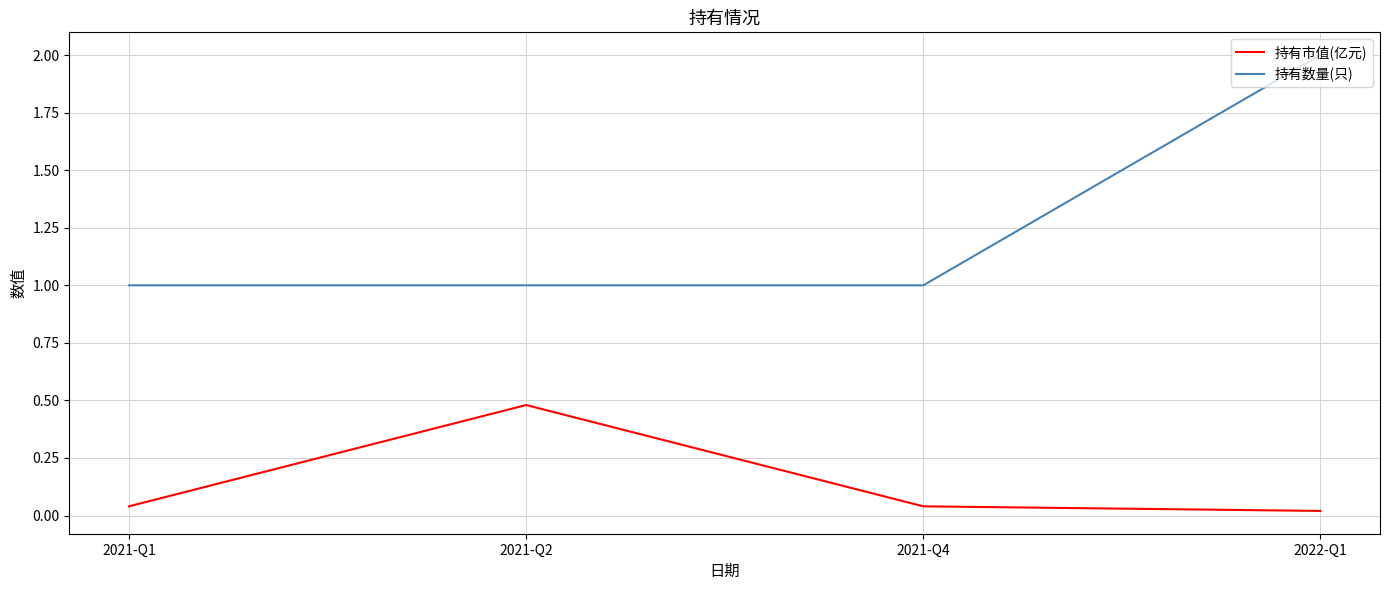

At which category does 持有市值(亿元) reach its first local peak?

2021-Q2